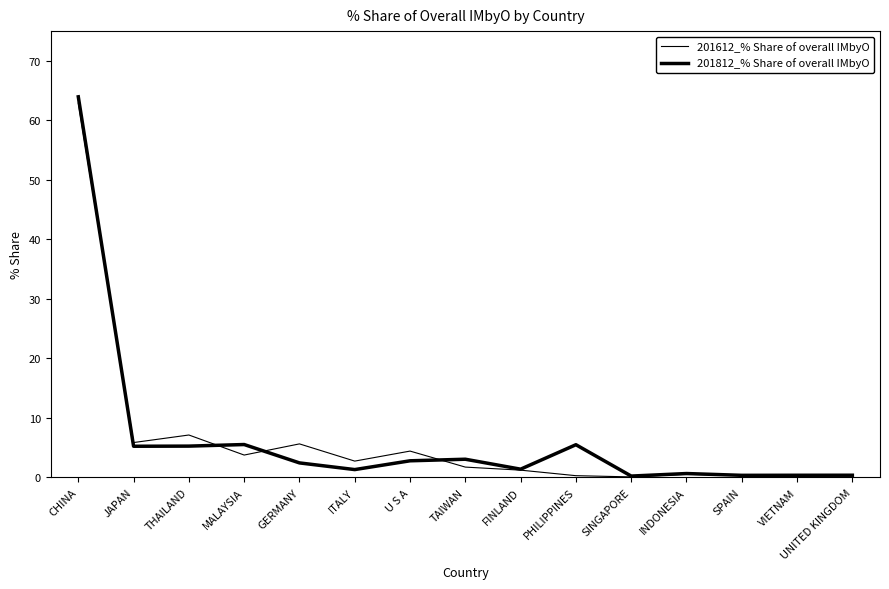

At which category does 201612_% Share of overall IMbyO reach its first local valley?

JAPAN